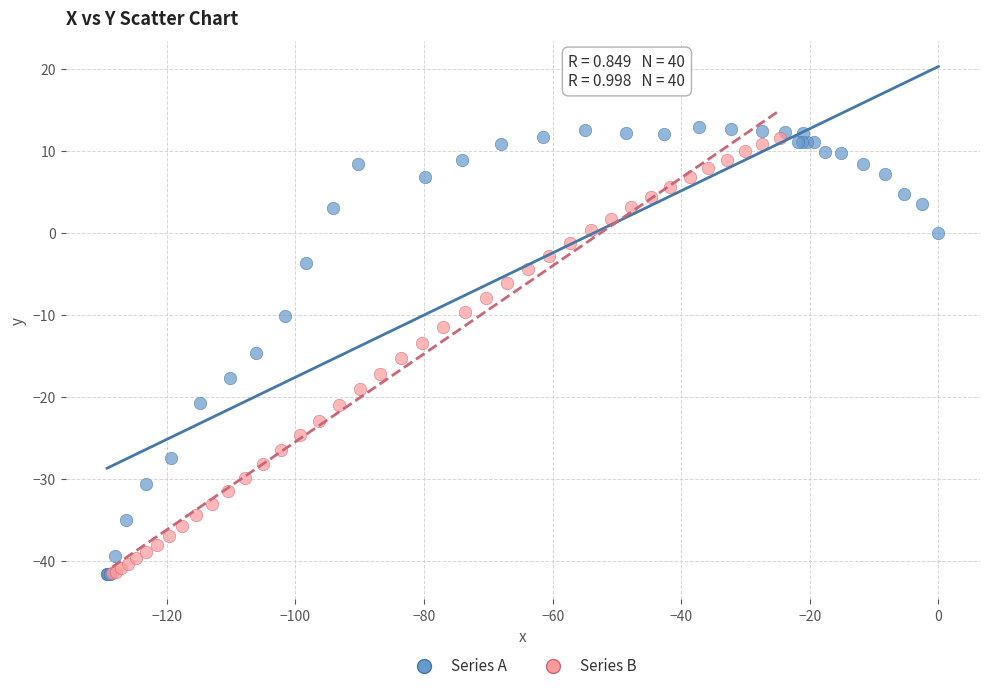

Which series contains the highest Y value?

Series A